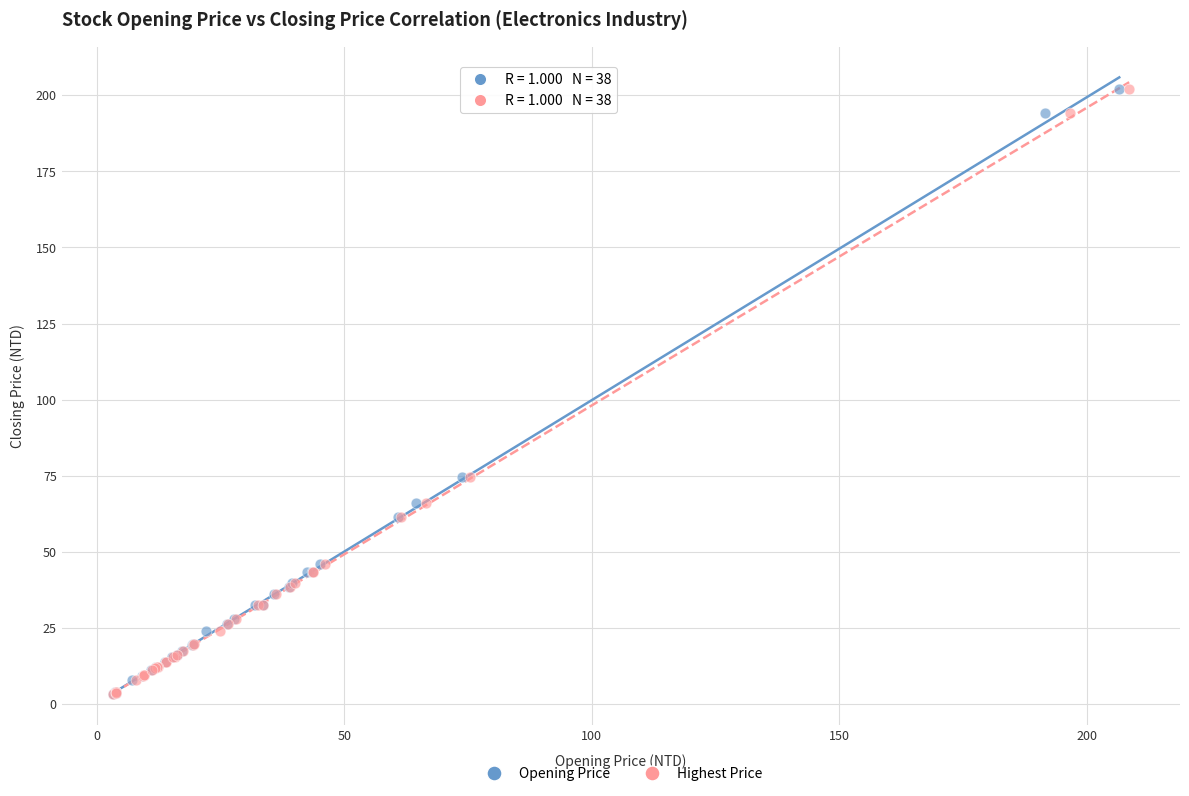

What are all the series names shown in the legend?

Opening Price, Highest Price